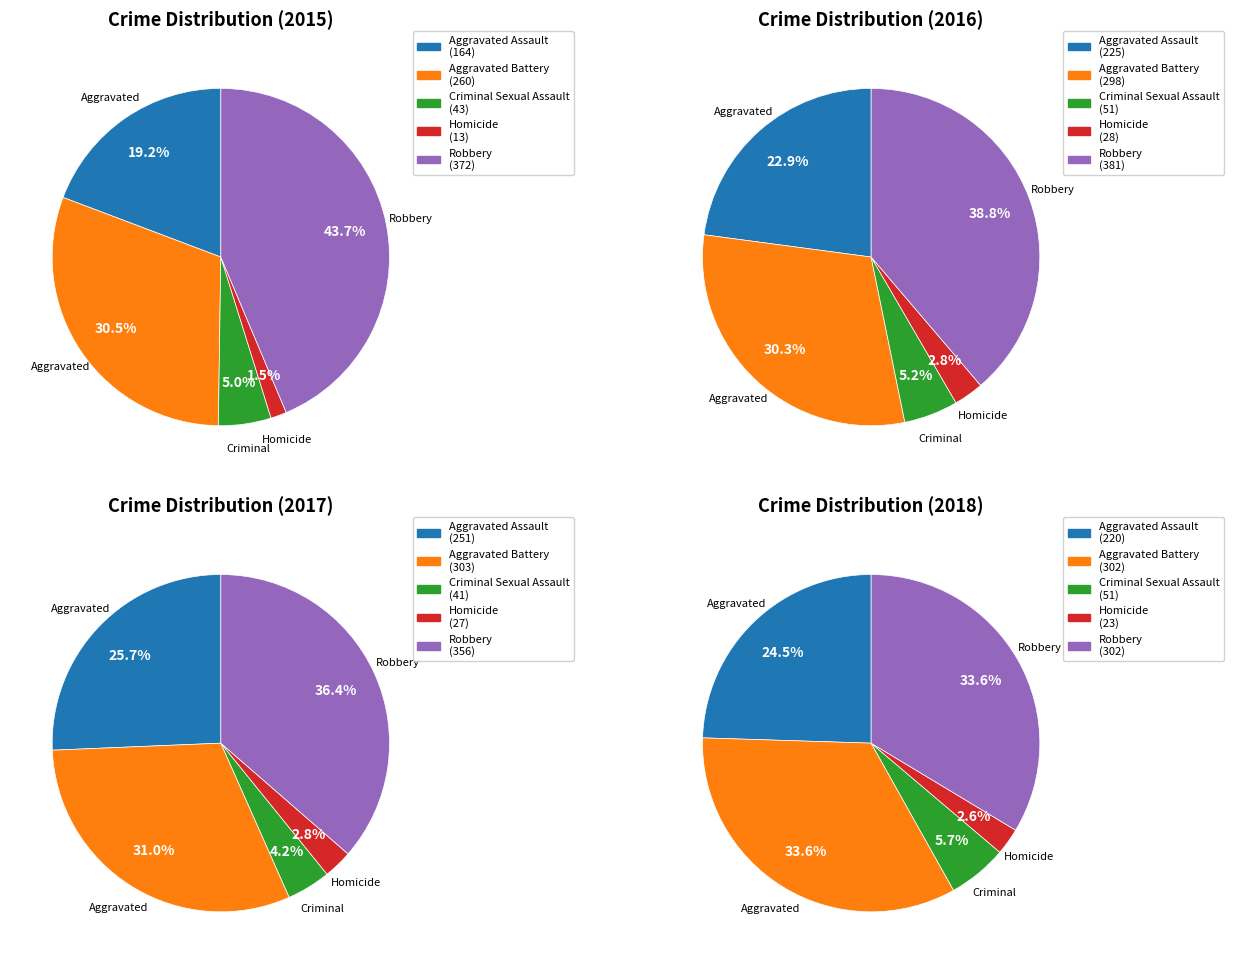

To the nearest percent, what is the difference between the largest and smallest slice percentages?

31%